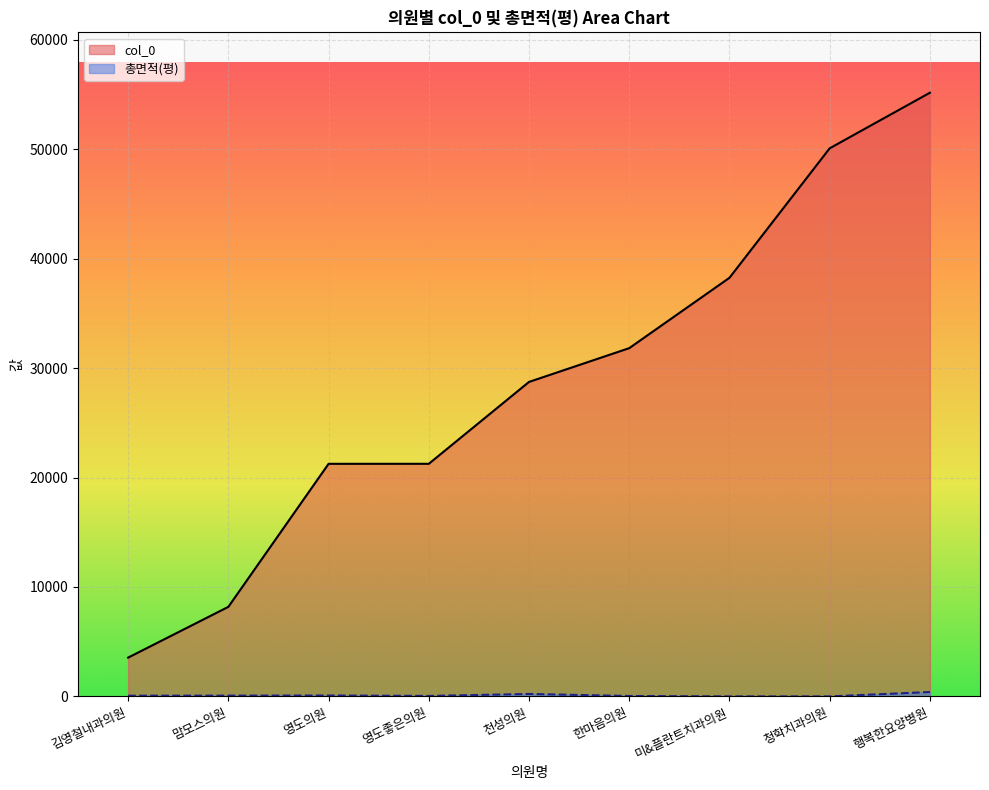

Which series has the largest range (max minus min)?

col_0